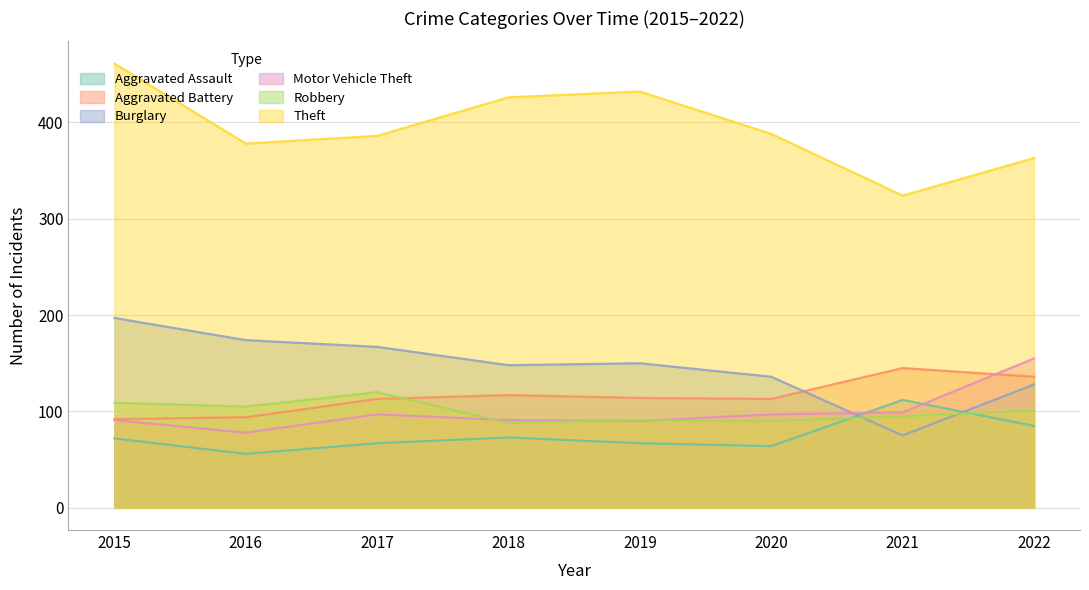

What is the maximum value for Aggravated Battery?

145